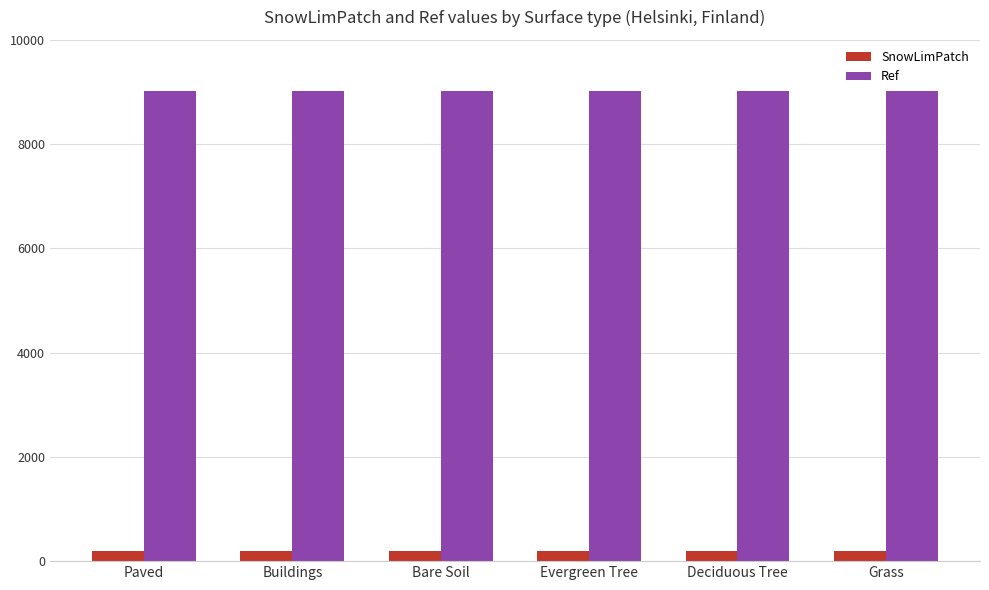

What is the sum of all Ref values?

54090